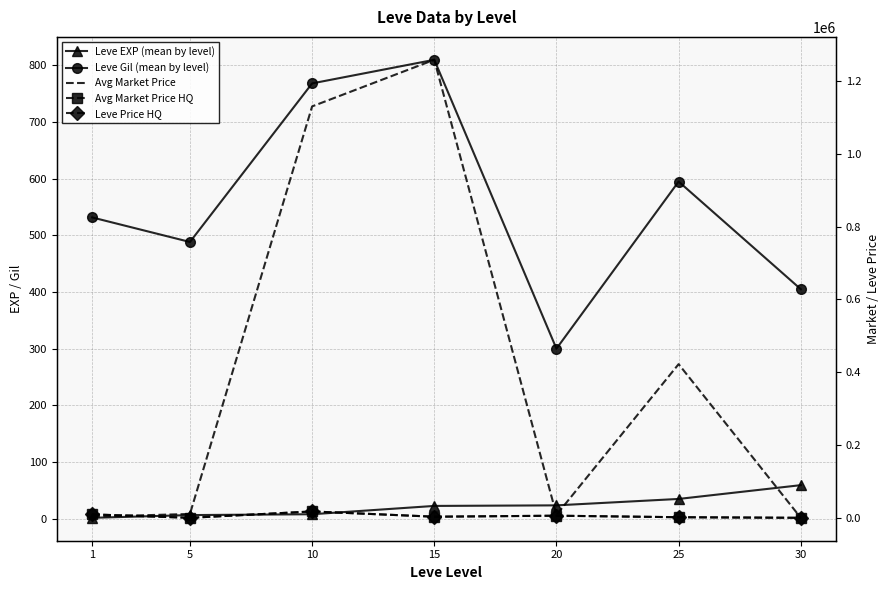

Which series has the largest total across all categories?

Avg Market Price